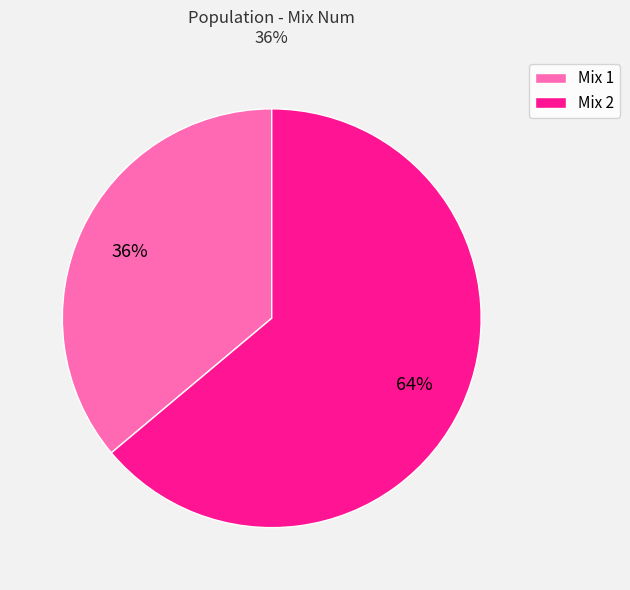

Which has a higher value, Mix 2 or Mix 1?

Mix 2